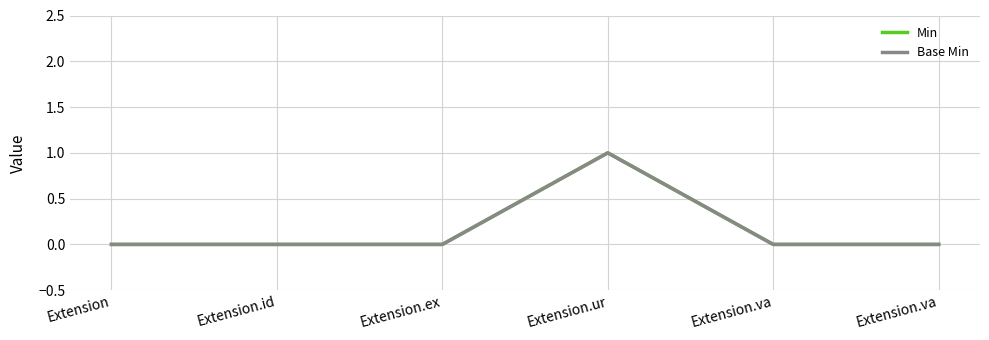

True or false: Min and Base Min cross at least once.

False